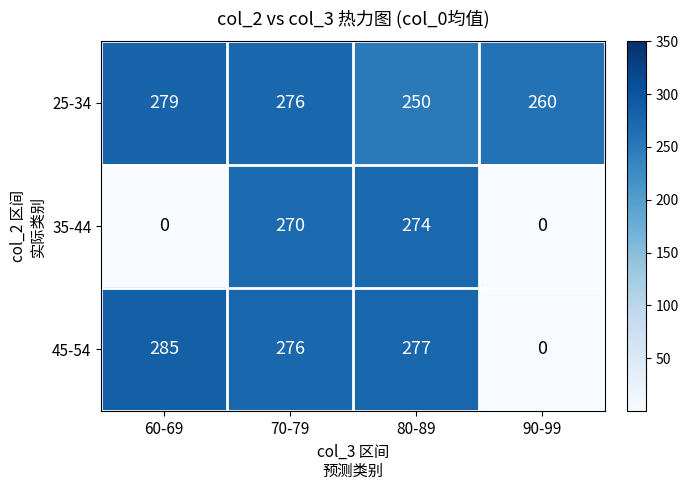

Count the number of data series in this chart.

3